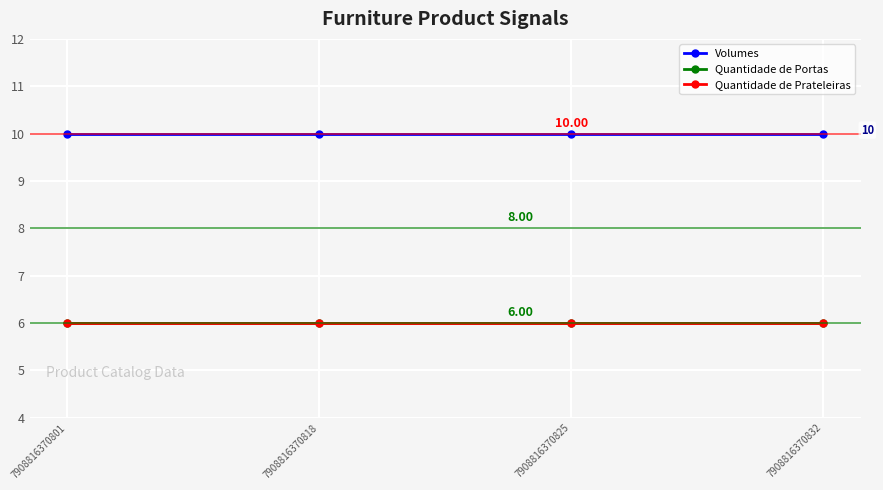

What is the spread (max minus min) of values at 7908816370818?

4